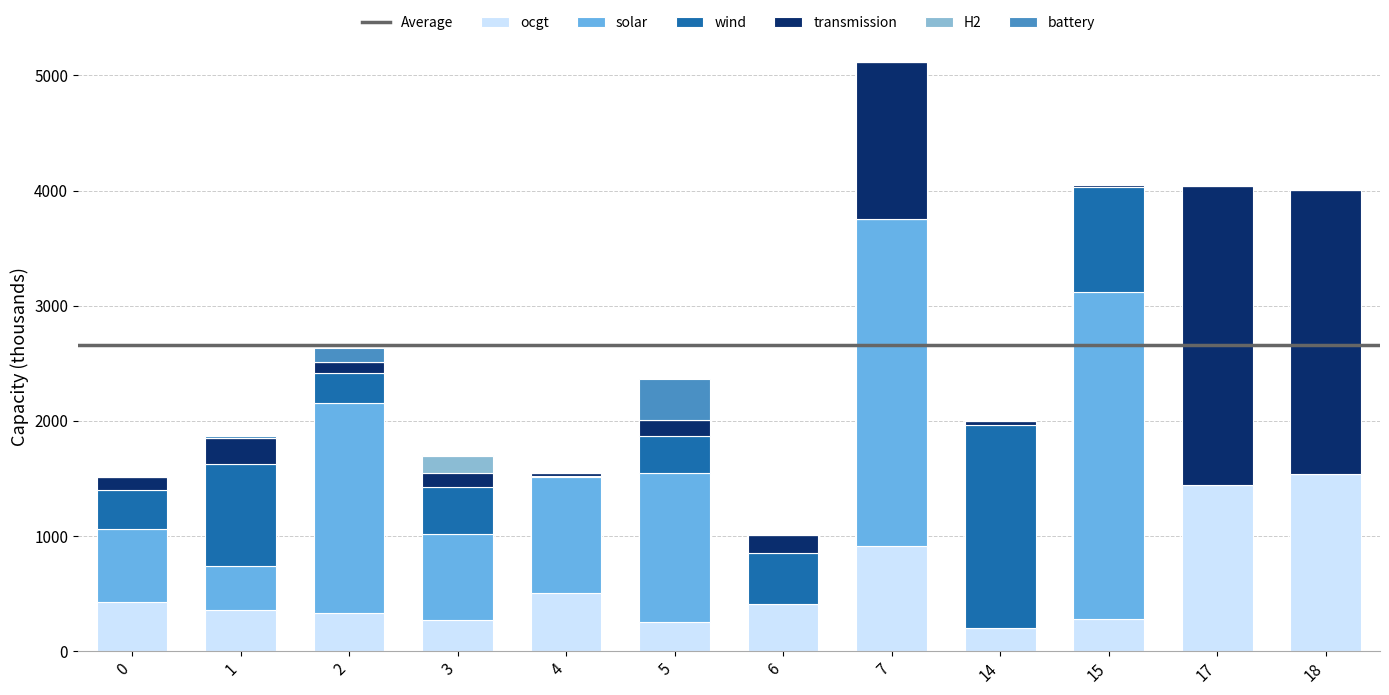

What is the sum of all ocgt values?

6924.5